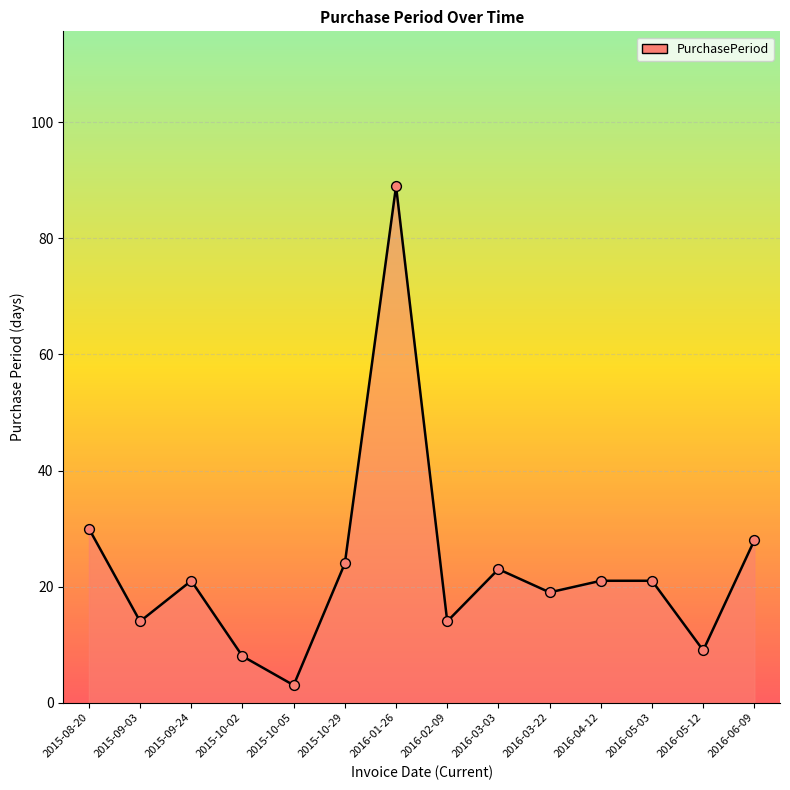

What is the change in value from 2015-09-03 to 2016-06-09?

+14